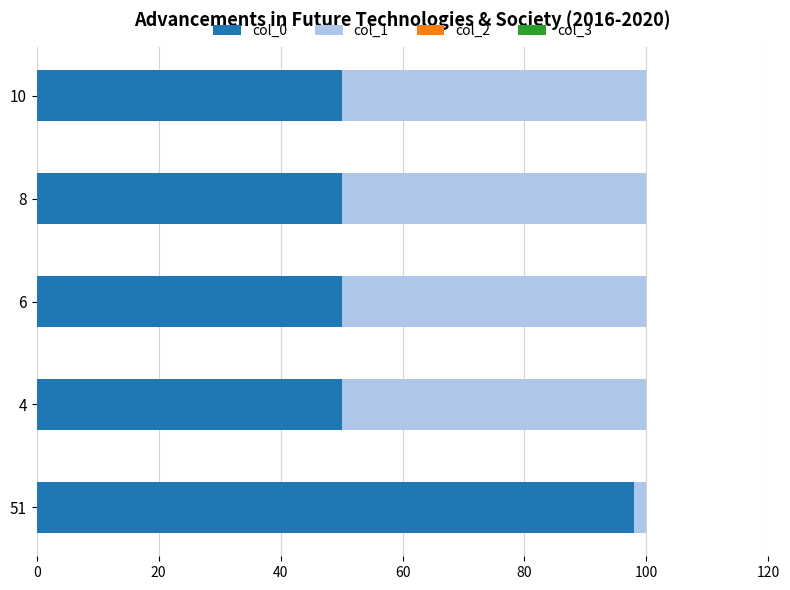

True or false: col_0 has a value of 50.0 at 10.

True